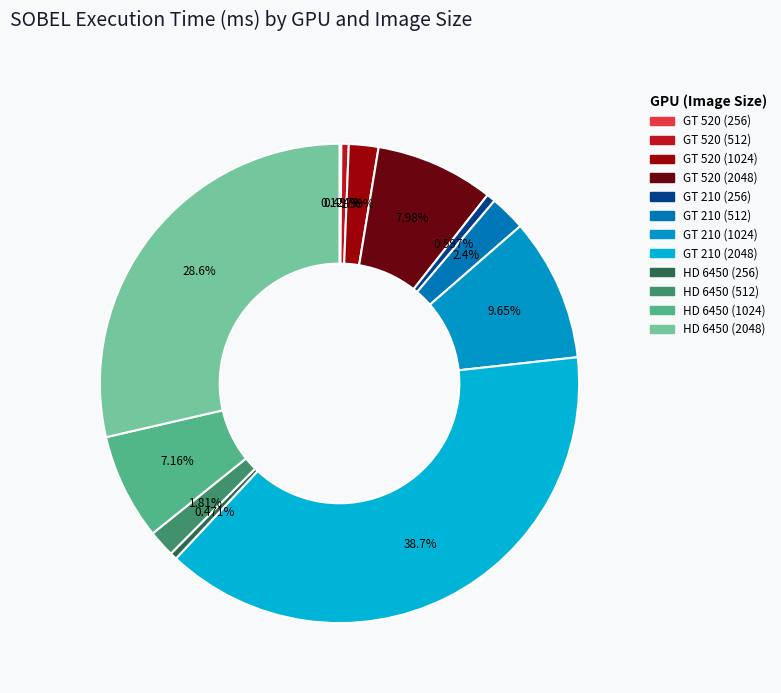

Does any single category account for the majority?

No